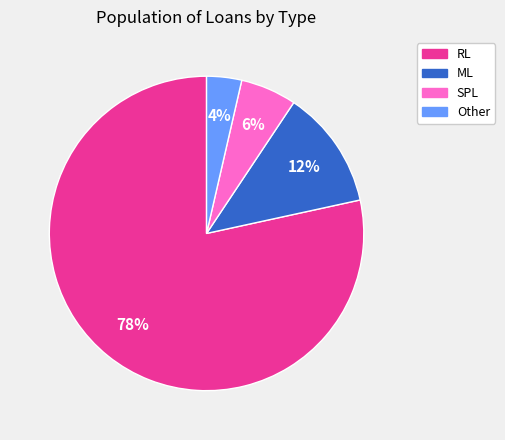

To the nearest percent, what is the combined percentage of ML and Other?

16%